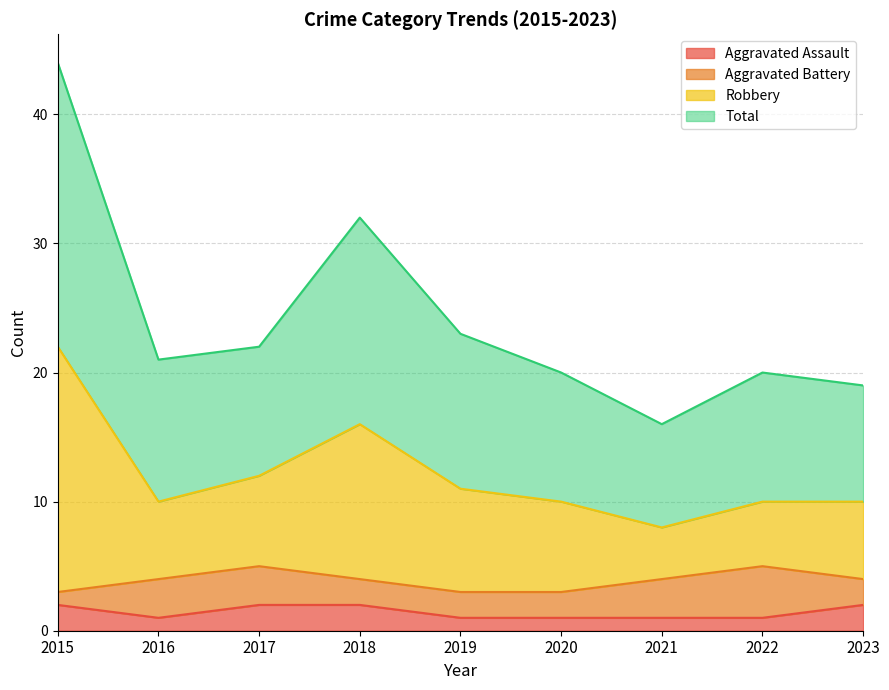

The value of Aggravated Assault at 2021 is 1. True or false?

True